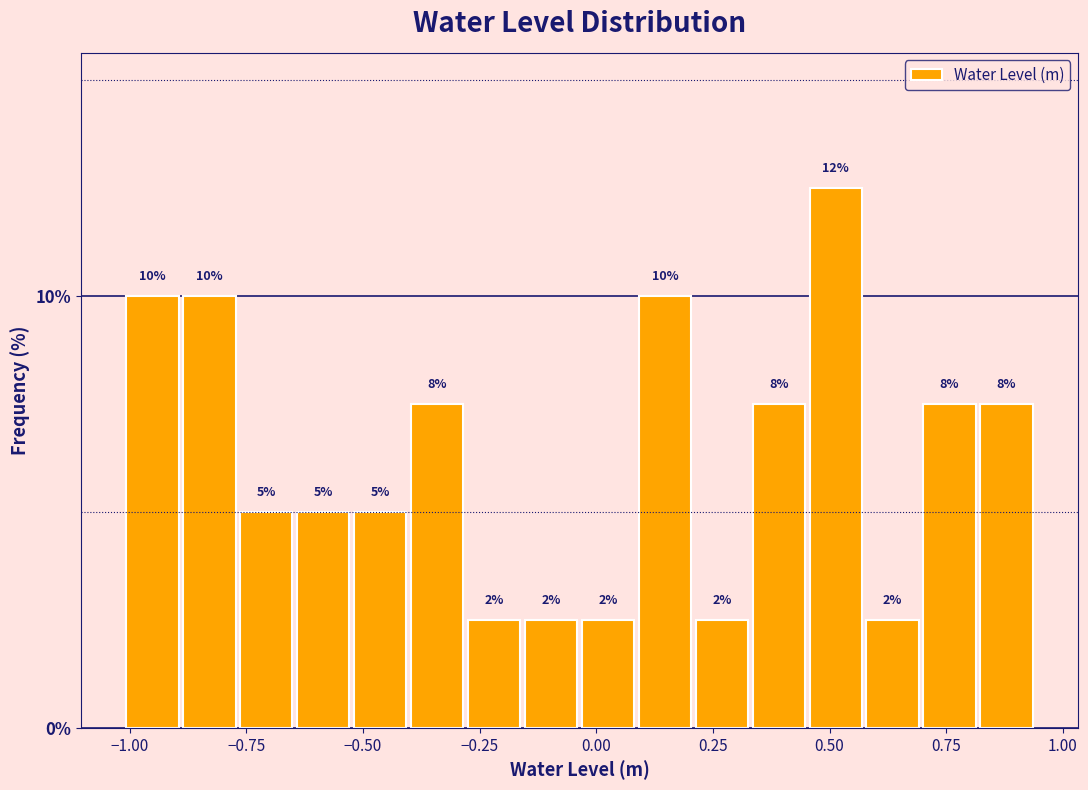

Read against the x-axis, roughly where is the centre of the tallest bar?

0.50